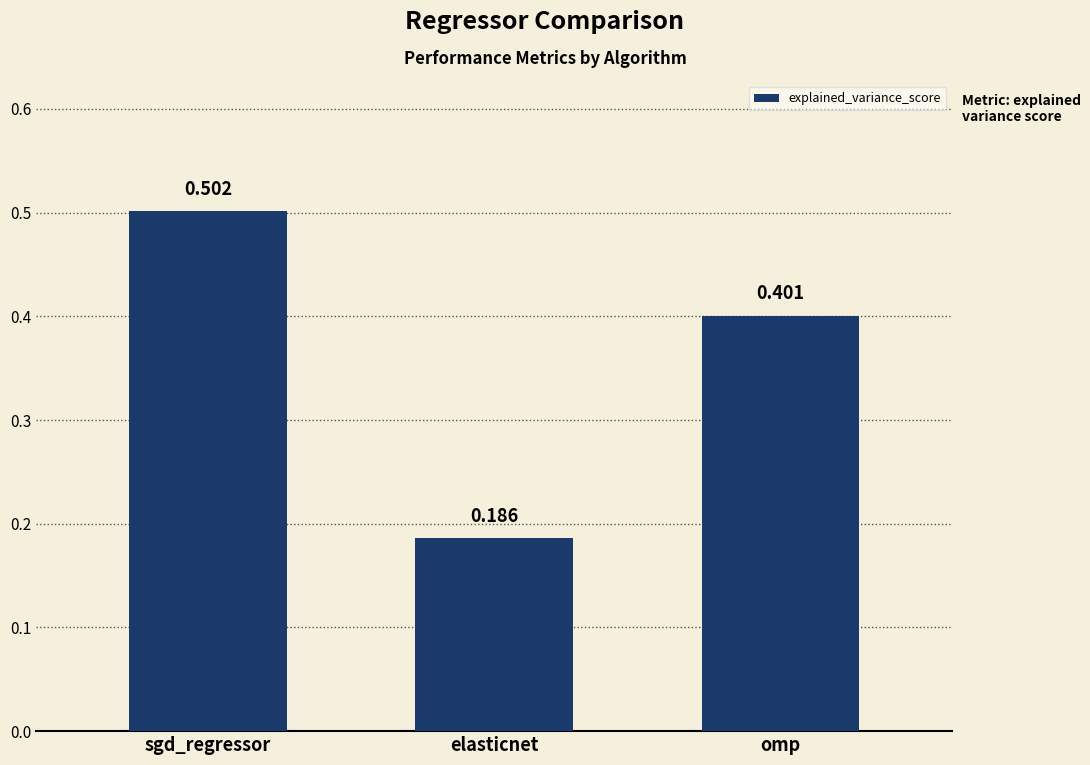

Rank the categories by value from highest to lowest.

sgd_regressor, omp, elasticnet